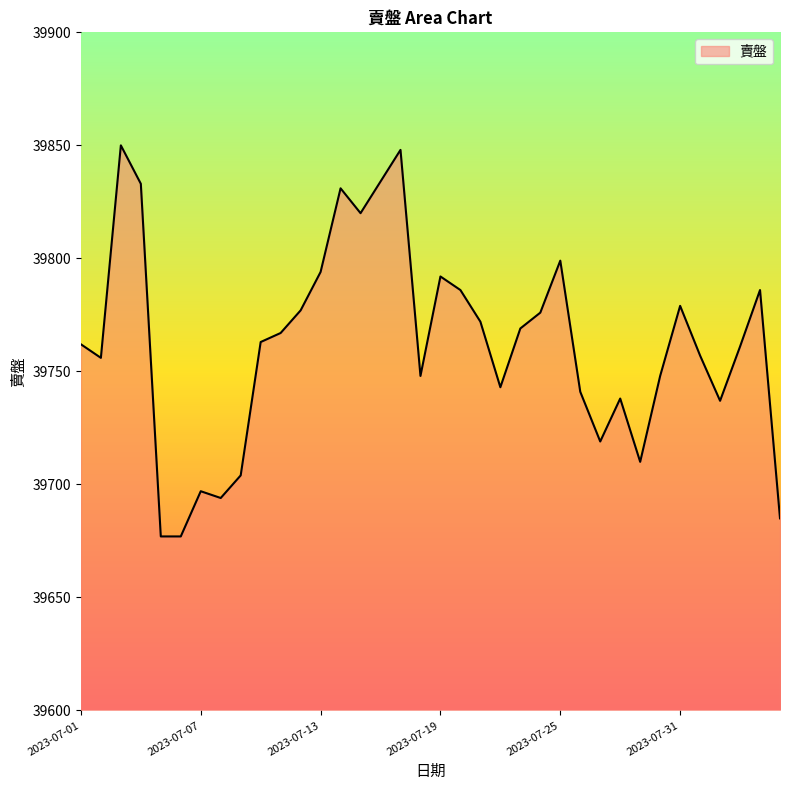

What is the difference between the maximum and minimum values?

173